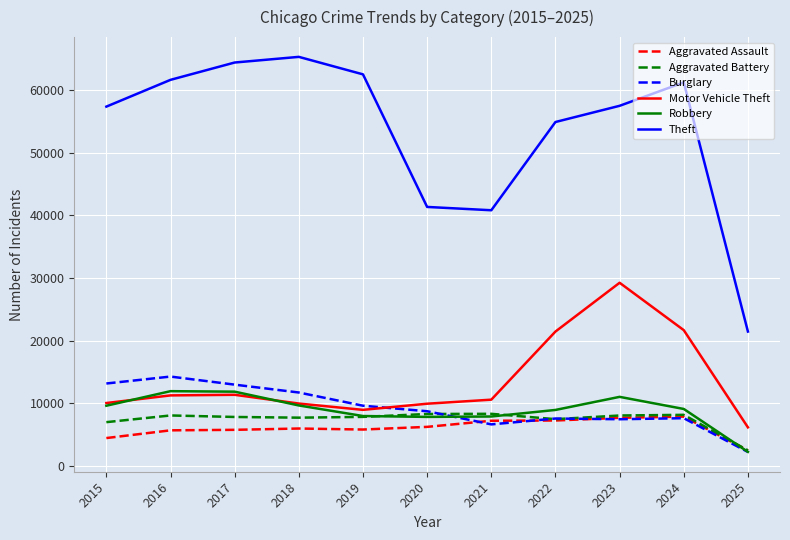

Is it true that Robbery equals 11881 at 2017?

True